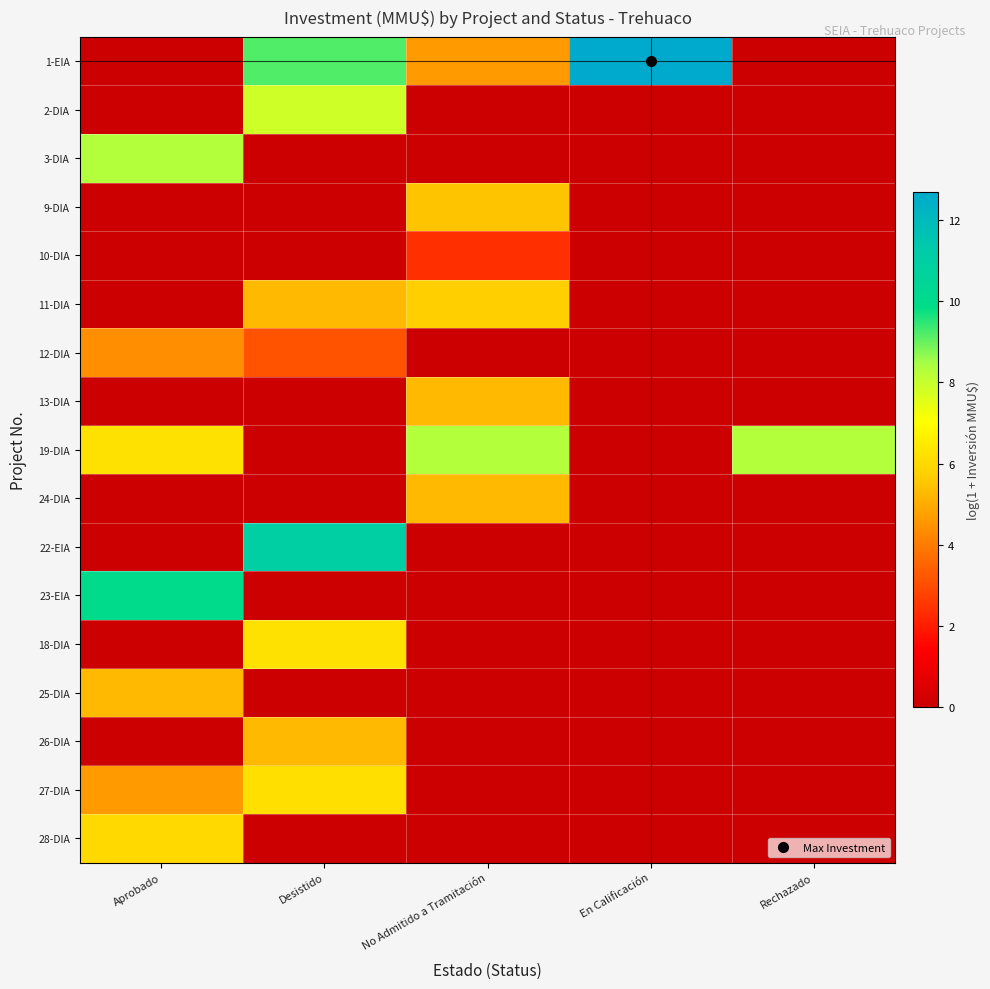

Which series has the largest total across all categories?

1-EIA